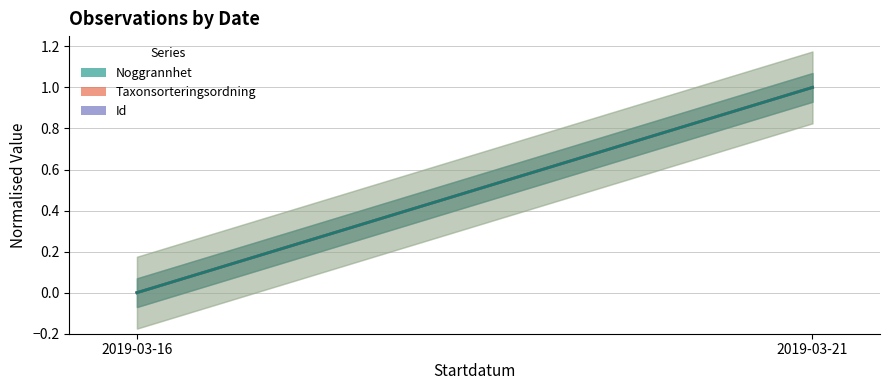

Which series has the largest total across all categories?

Id